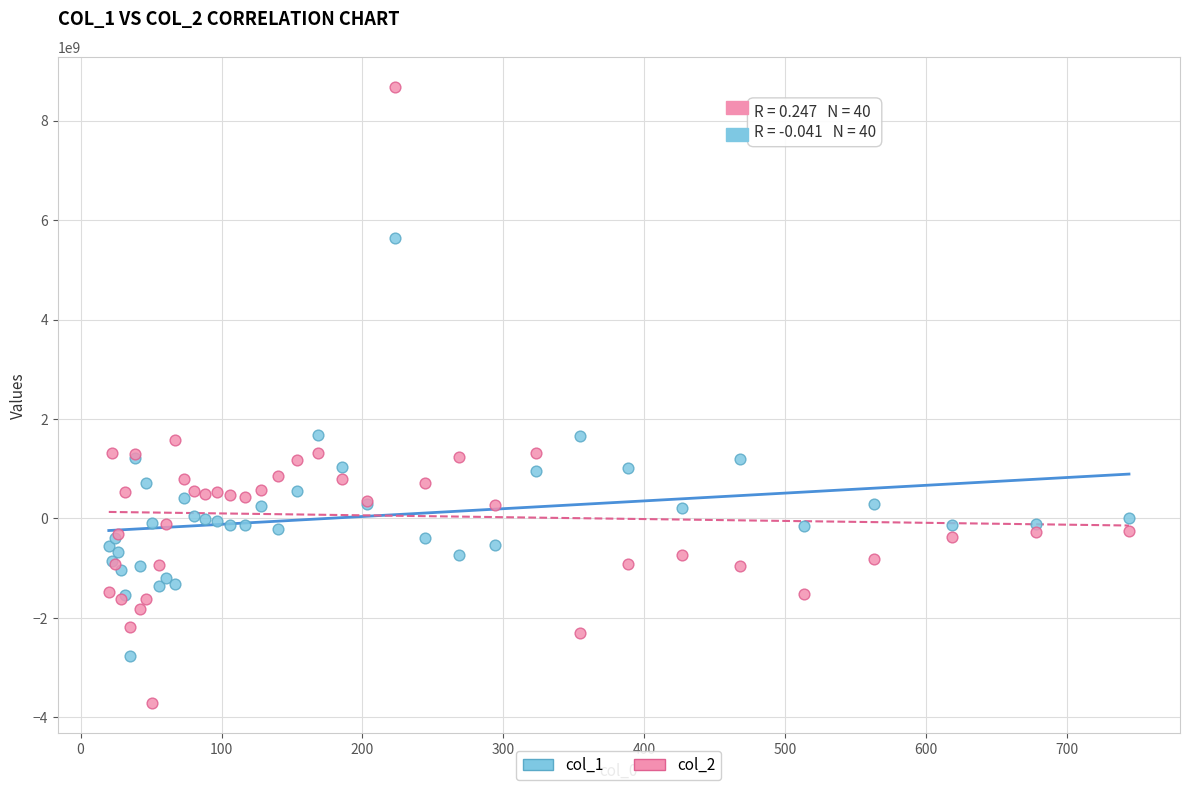

Which series has the widest spread of Y values?

col_2